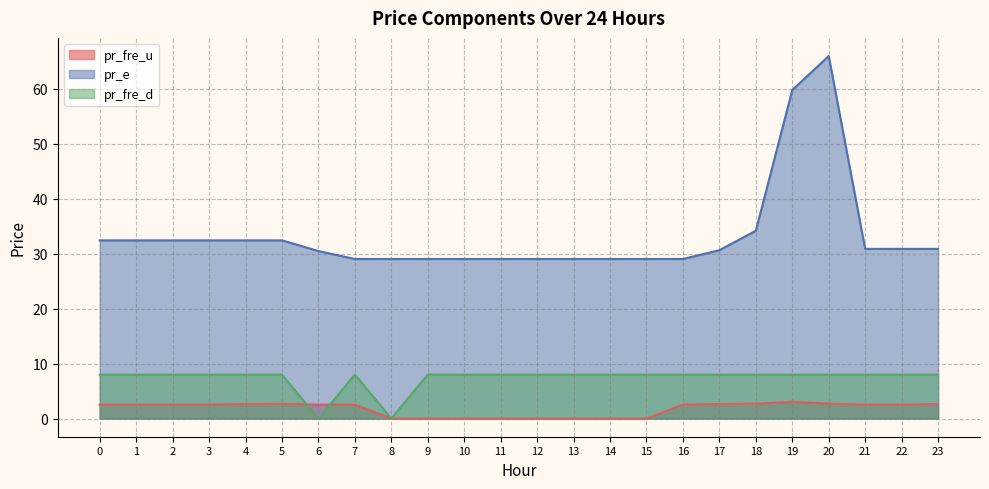

Reading left to right, extract all data points from this chart.

pr_fre_u: 2.5	2.5	2.5	2.5	2.7	2.7	2.5	2.5	0.0	0.0	0.0	0.0	0.0	0.0	0.0	0.0	2.5	2.7	2.7	3.1	2.7	2.5	2.5	2.7
pr_e: 32.4	32.4	32.4	32.4	32.4	32.4	30.5	29.0	29.0	29.0	29.0	29.0	29.0	29.0	29.0	29.0	29.0	30.6	34.2	59.8	65.9	30.9	30.9	30.9
pr_fre_d: 8.0	8.0	8.0	8.0	8.0	8.0	0.0	8.0	0.0	8.0	8.0	8.0	8.0	8.0	8.0	8.0	8.0	8.0	8.0	8.0	8.0	8.0	8.0	8.0